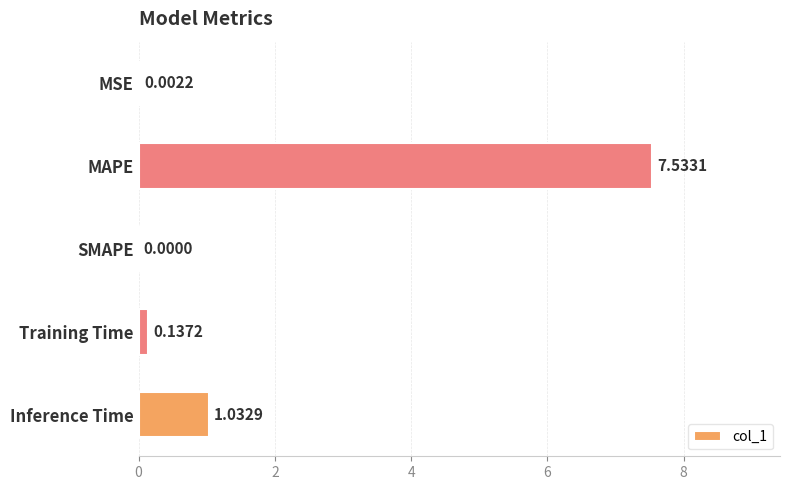

What is the change in value from MAPE to Training Time?

-7.4